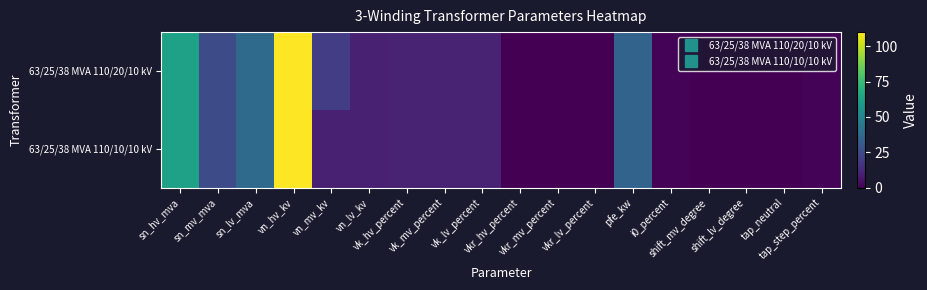

Reading left to right, what are all the values shown in this chart?

63/25/38 MVA 110/20/10 kV: sn_hv_mva=63.0	sn_mv_mva=25.0	sn_lv_mva=38.0	vn_hv_kv=110.0	vn_mv_kv=20.0	vn_lv_kv=10.0	vk_hv_percent=10.4	vk_mv_percent=10.4	vk_lv_percent=10.4	vkr_hv_percent=0.3	vkr_mv_percent=0.3	vkr_lv_percent=0.3	pfe_kw=35.0	i0_percent=0.9	shift_mv_degree=0.0	shift_lv_degree=0.0	tap_neutral=0.0	tap_step_percent=1.2
63/25/38 MVA 110/10/10 kV: sn_hv_mva=63.0	sn_mv_mva=25.0	sn_lv_mva=38.0	vn_hv_kv=110.0	vn_mv_kv=10.0	vn_lv_kv=10.0	vk_hv_percent=10.4	vk_mv_percent=10.4	vk_lv_percent=10.4	vkr_hv_percent=0.3	vkr_mv_percent=0.3	vkr_lv_percent=0.3	pfe_kw=35.0	i0_percent=0.9	shift_mv_degree=0.0	shift_lv_degree=0.0	tap_neutral=0.0	tap_step_percent=1.2